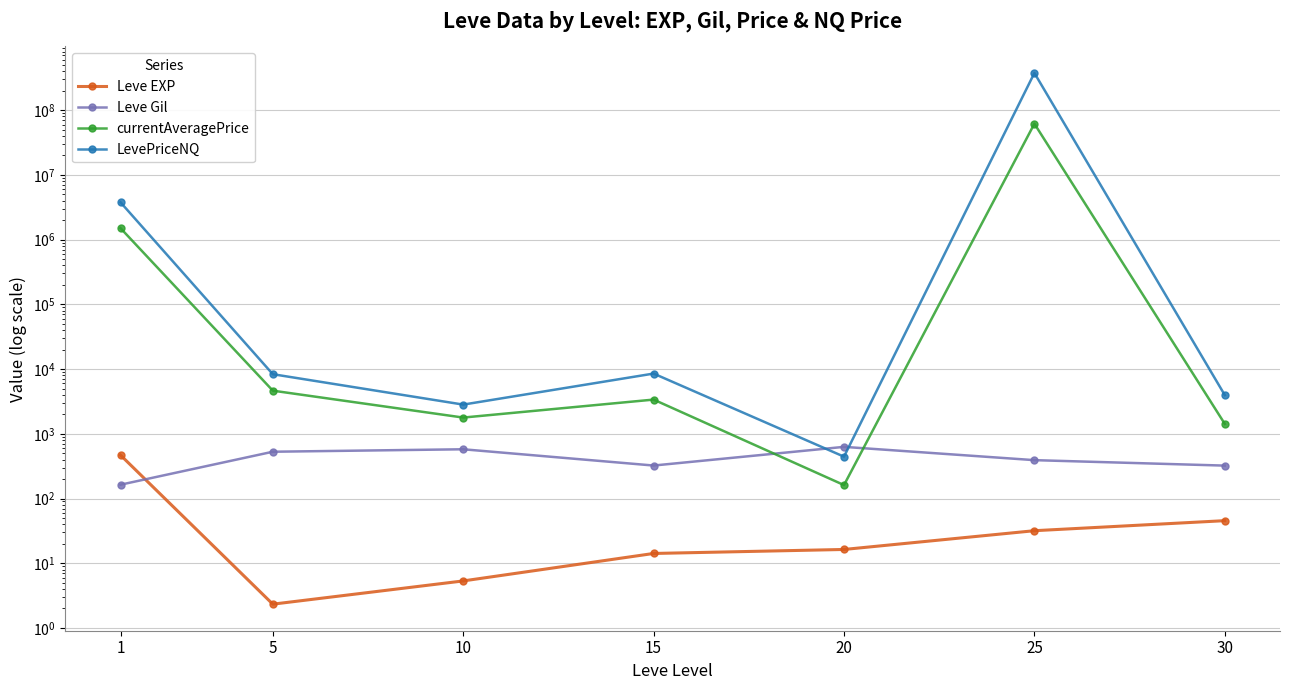

What is the difference between the currentAveragePrice values at 5 and 15?

1262.1